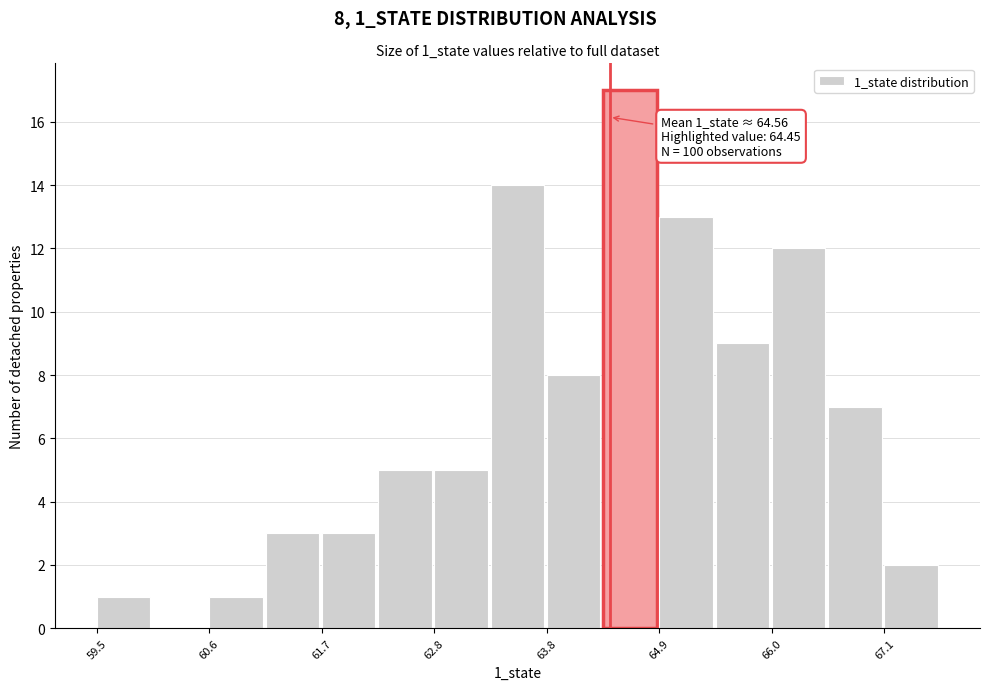

Read against the x-axis, roughly where is the centre of the tallest bar?

64.6